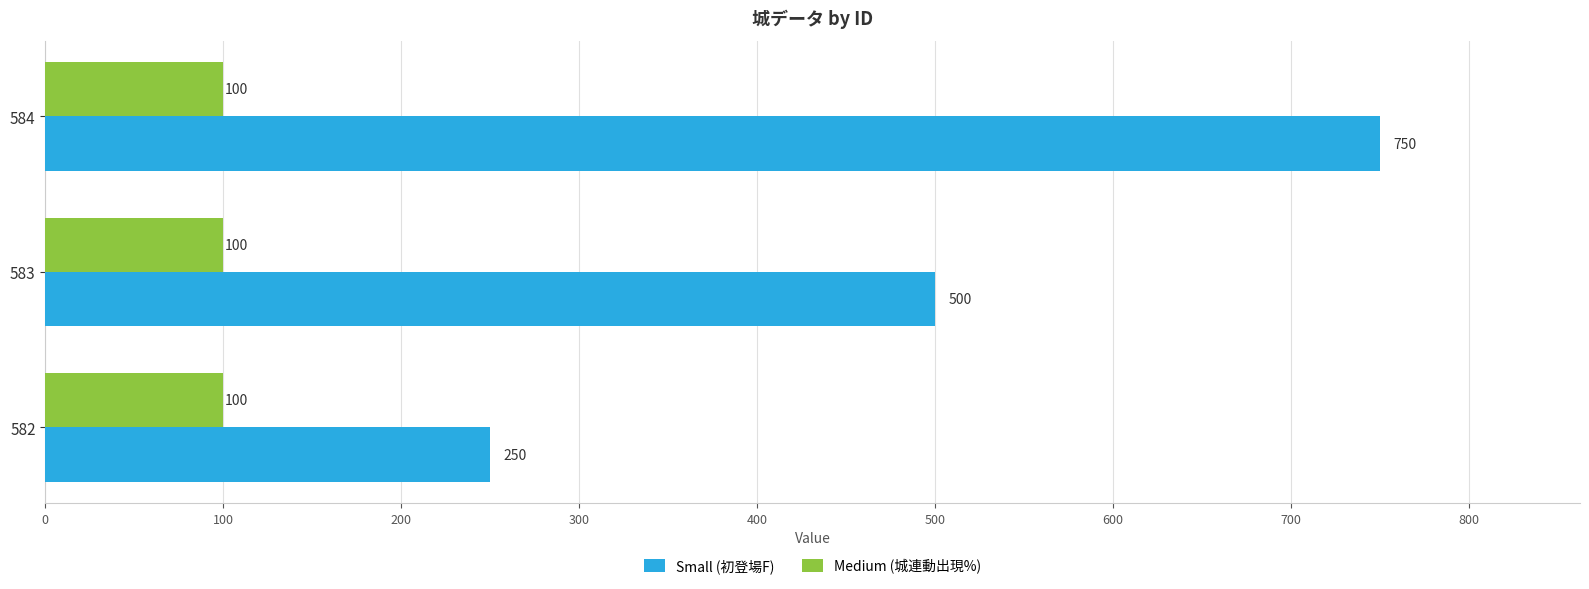

Rank the series by their average value, from highest to lowest.

Small (初登場F), Medium (城連動出現%)